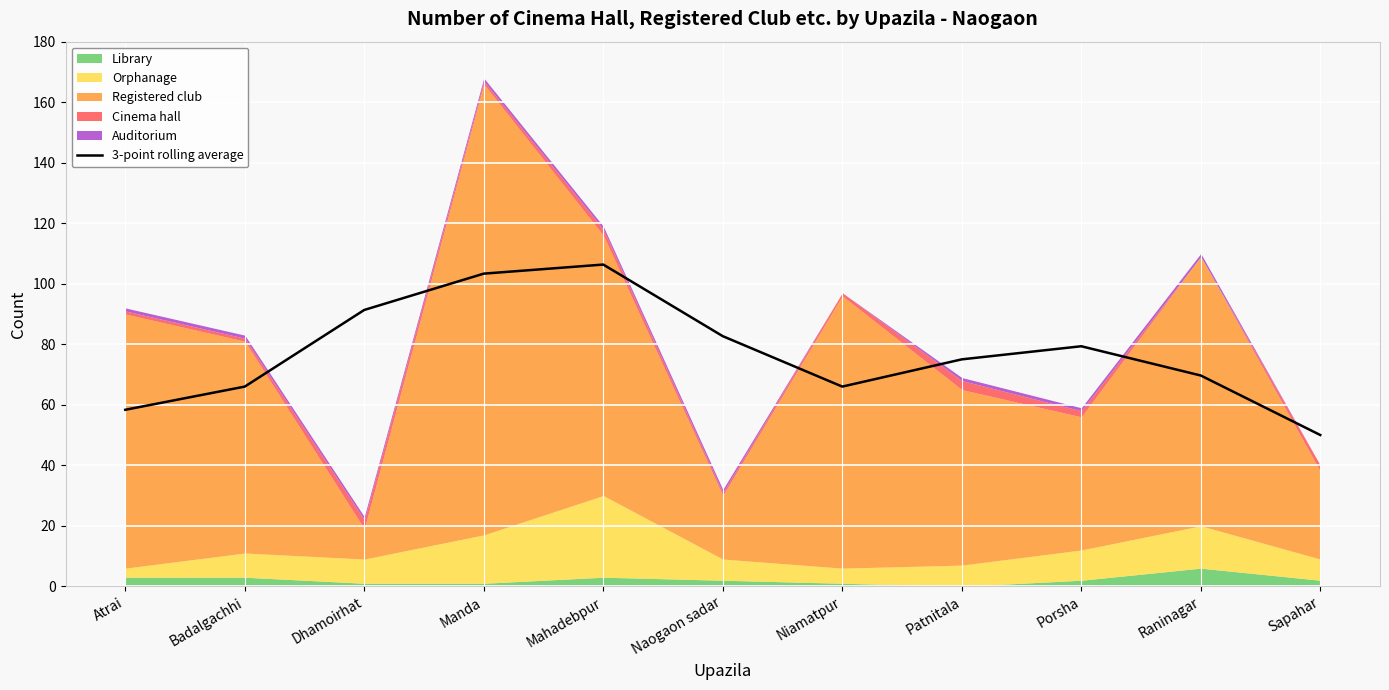

True or false: the data shows 58.3 at Atrai.

True